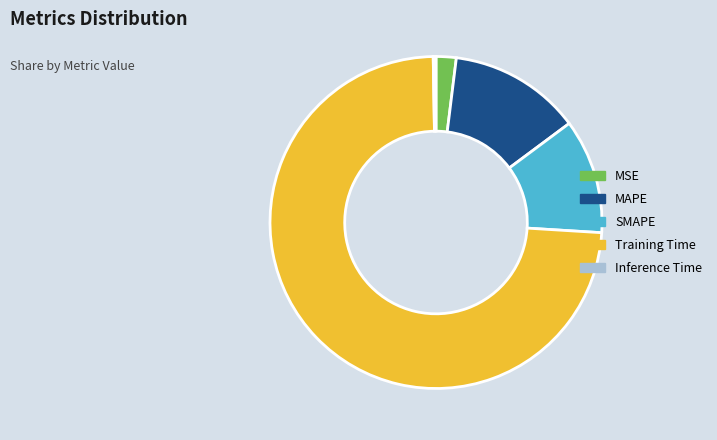

Combined, do MSE and SMAPE account for over 50%?

No